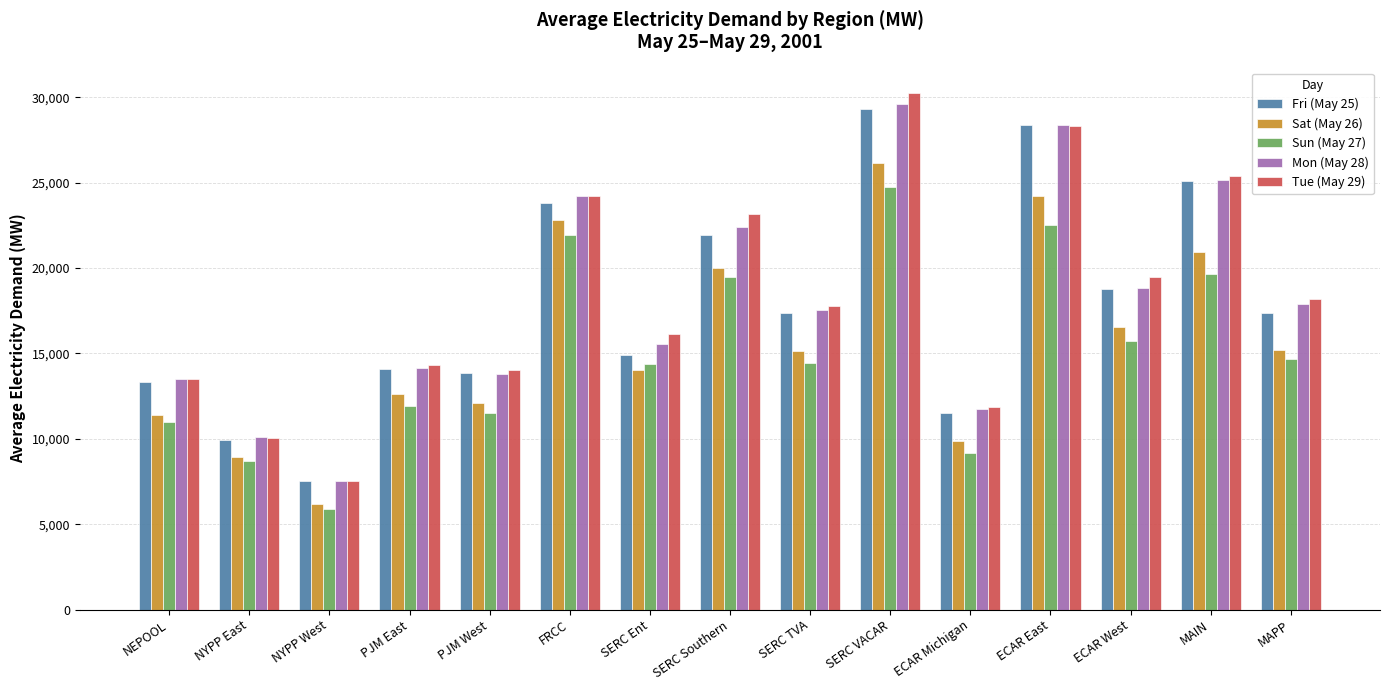

What is the minimum value for Tue (May 29)?

7510.8